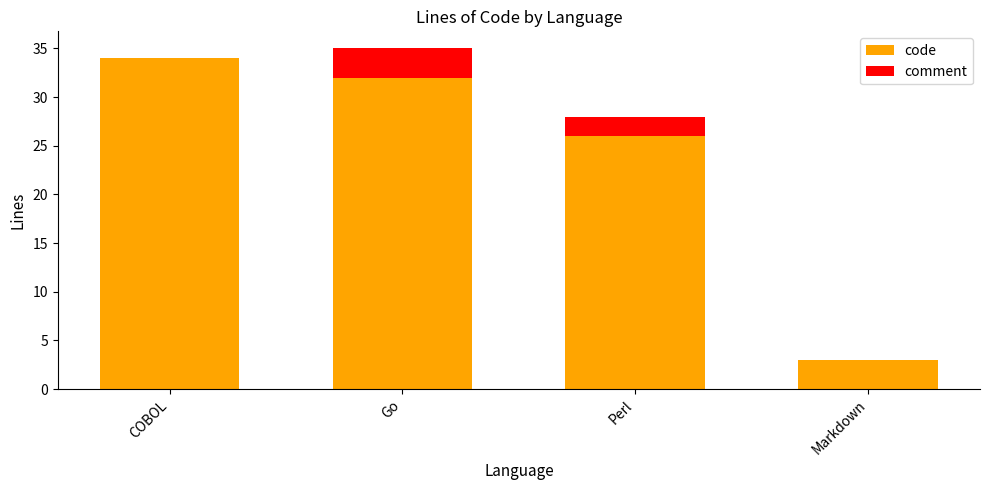

At which label is code closest to 18?

Perl